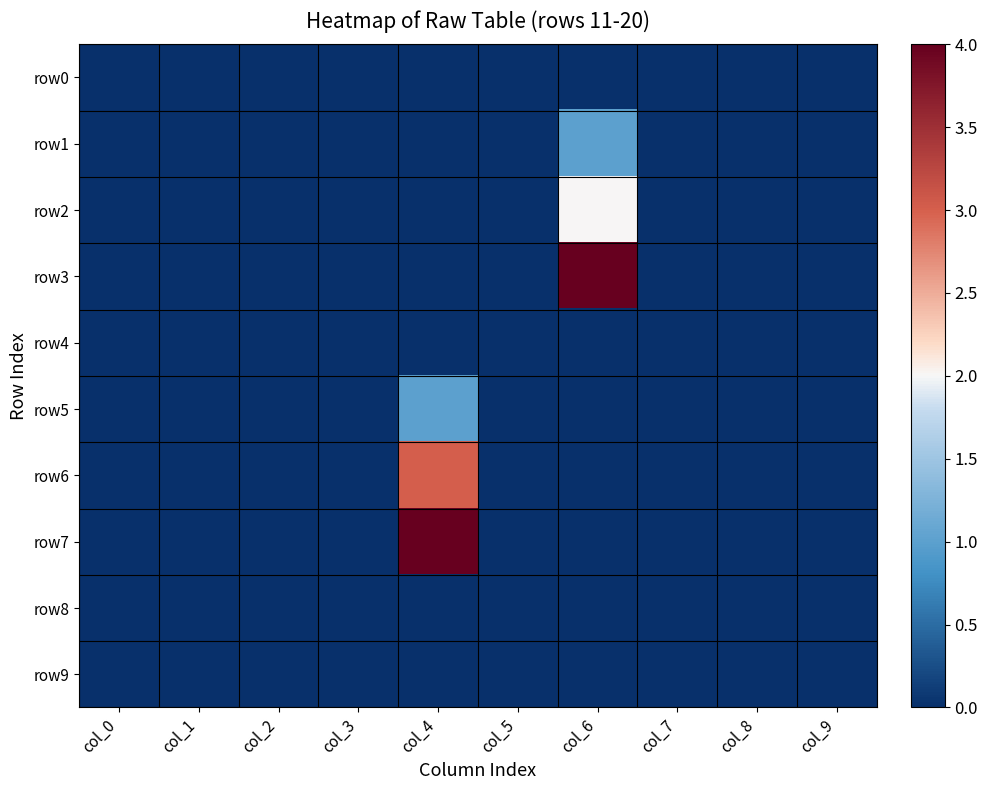

Which series has the largest total across all categories?

row3